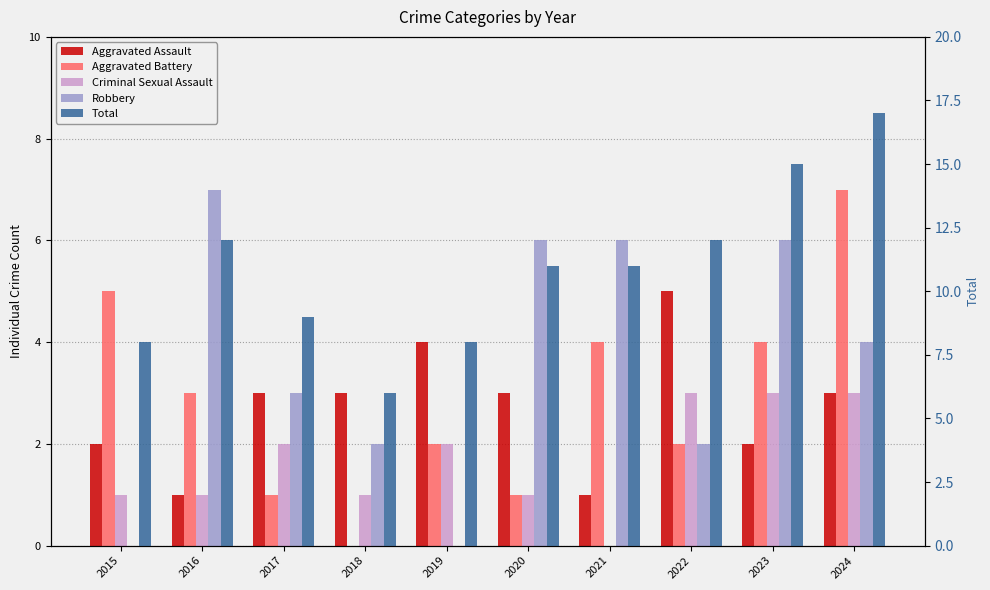

What is the spread (max minus min) of values at 2024?

14